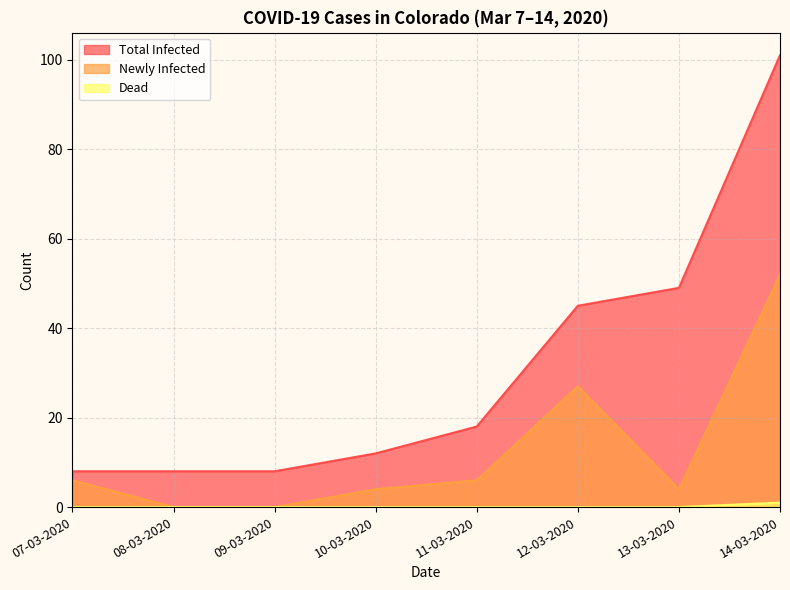

How many distinct data groups are displayed?

3